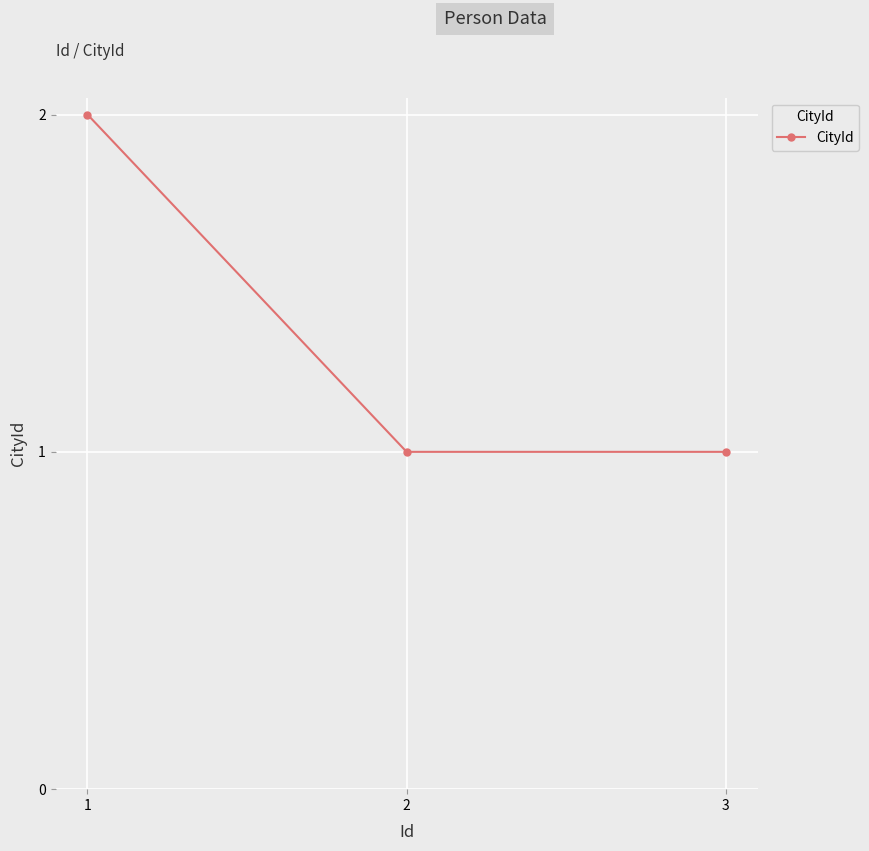

What is the value of the 3rd point from the left?

1